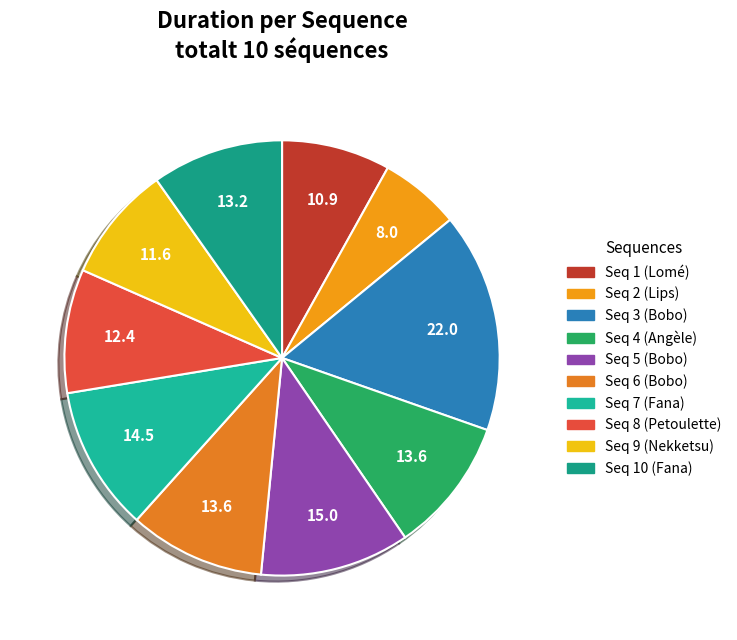

To the nearest percent, what is the difference between the largest and smallest slice percentages?

10%